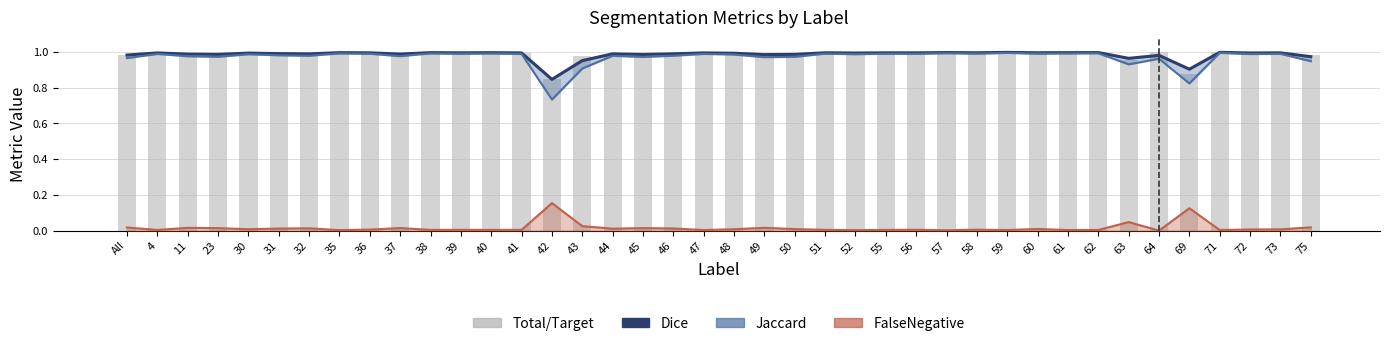

List the series in order of their peak value, lowest first.

FalseNegative, Jaccard, Dice, Total/Target